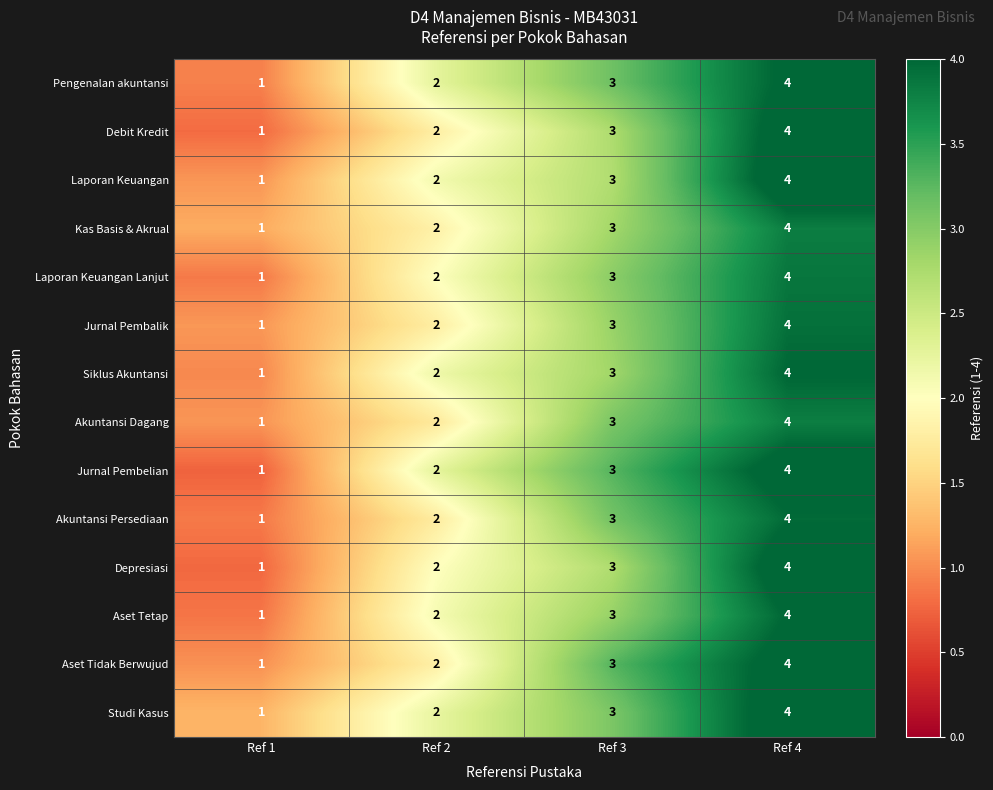

What is the maximum value for Laporan Keuangan Lanjut?

4